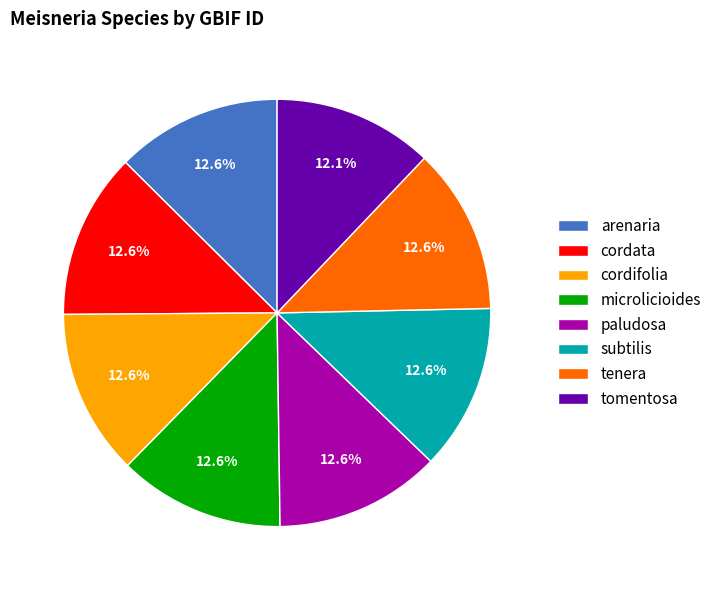

Does arenaria represent more than half of the total?

No